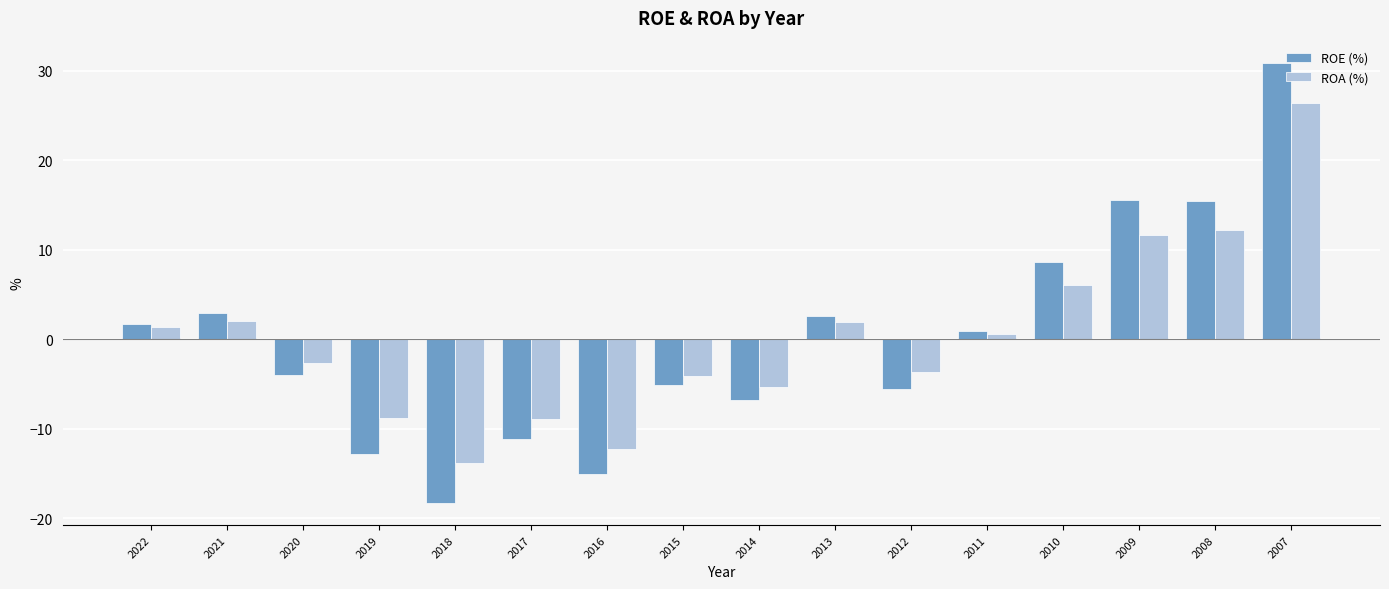

True or false: ROA (%) has a value of -8.4 at 2014.

False